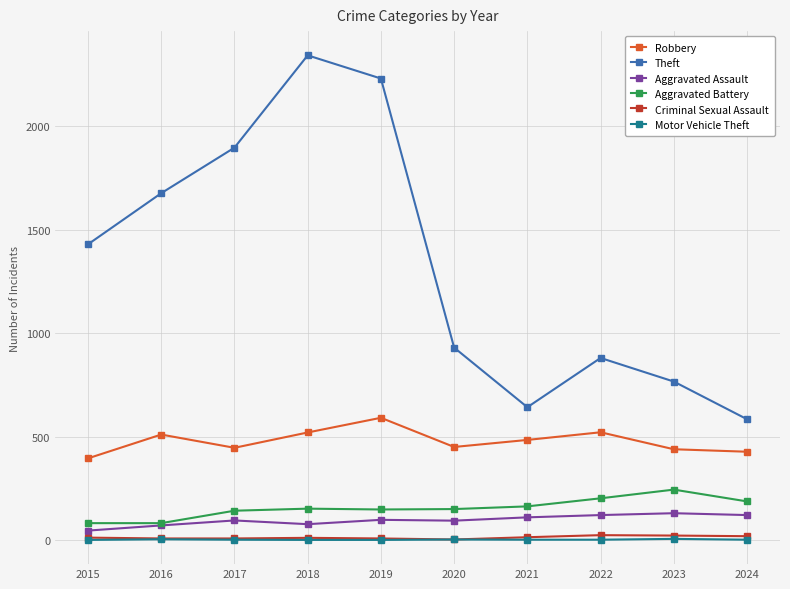

Is it true that Aggravated Battery equals 142 at 2017?

True